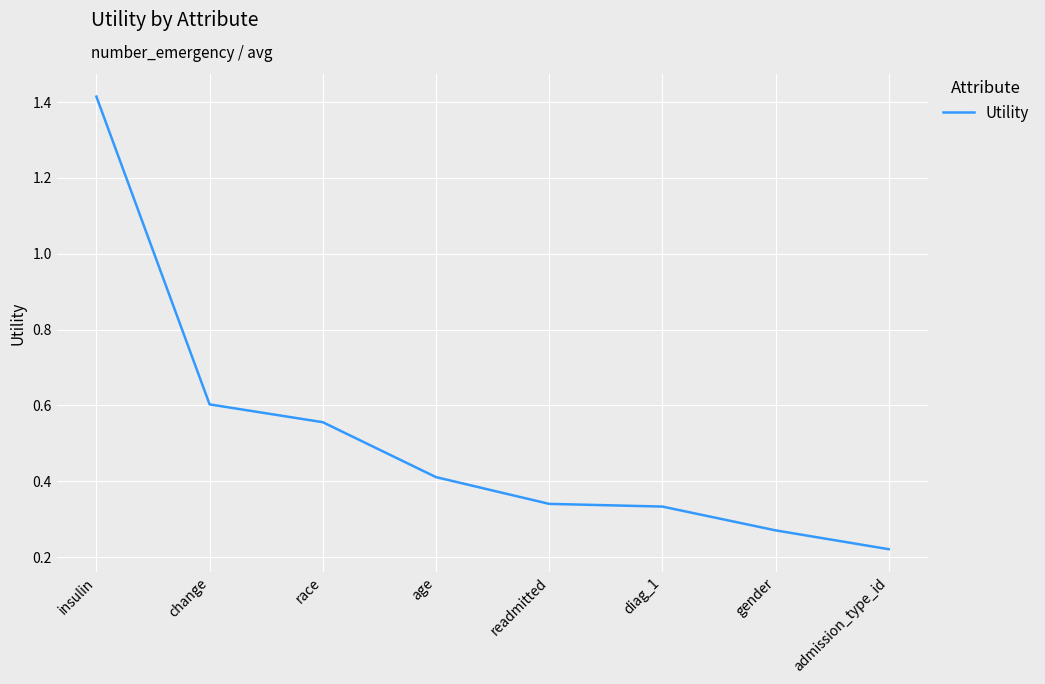

At which label is the value closest to 0?

admission_type_id